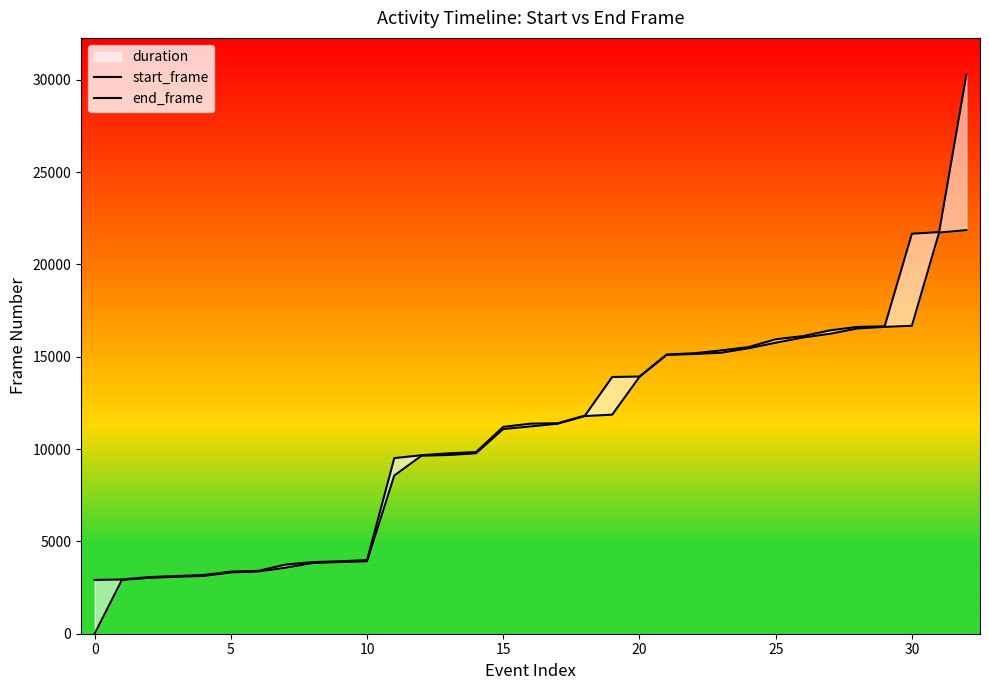

Which series changed the most between 19 and 23?

start_frame